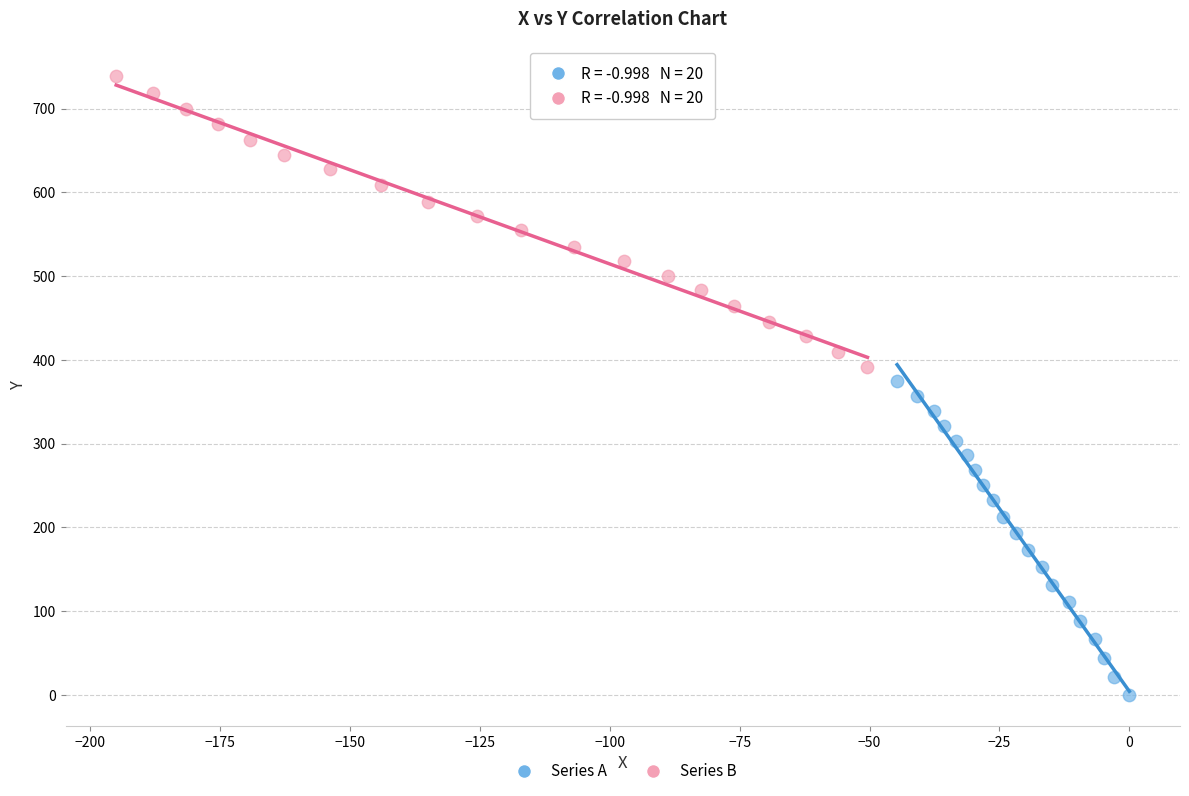

What are all the series names shown in the legend?

Series A, Series B